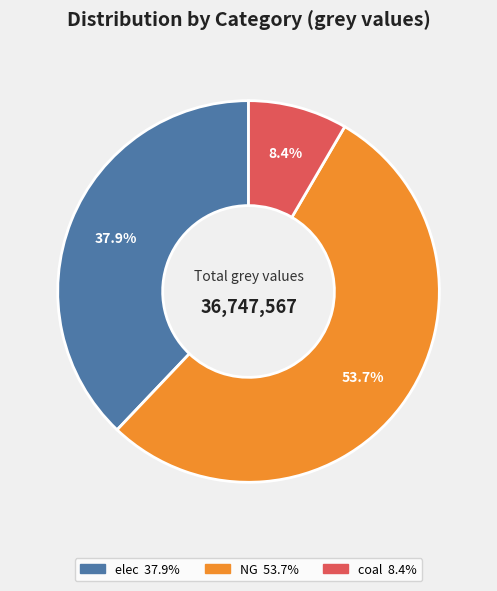

Is there any slice that represents more than half of the pie?

Yes